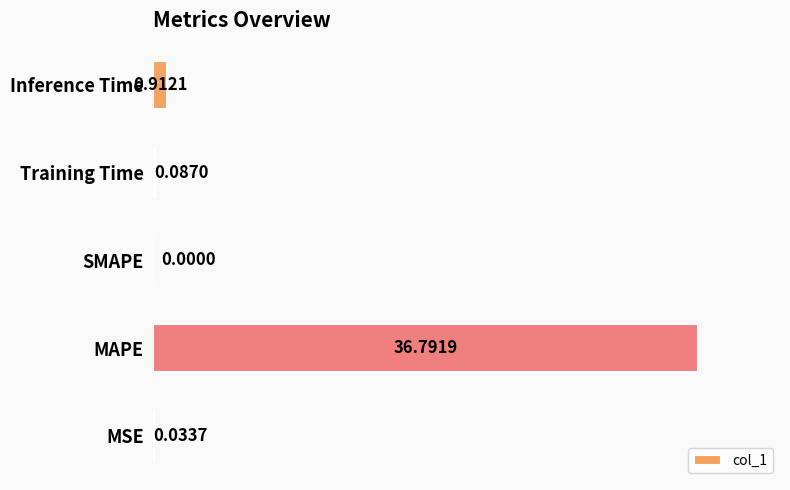

What is the greatest value displayed?

36.8